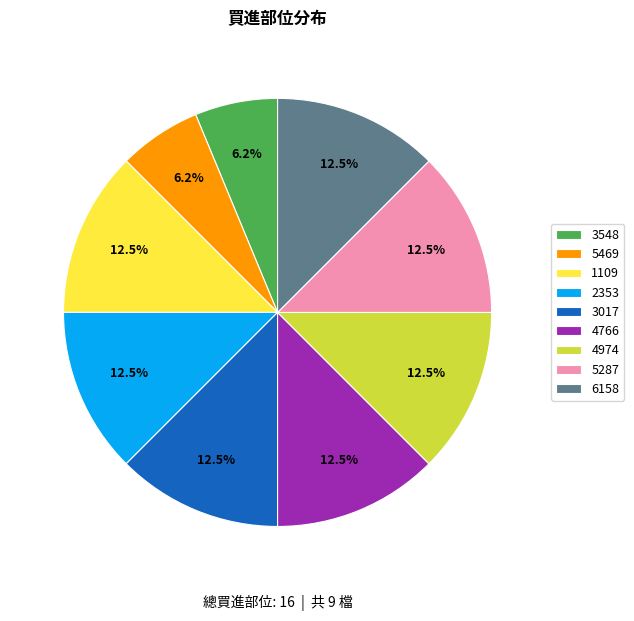

What is the ratio of the value at 2353 to the value at 6158?

1.0